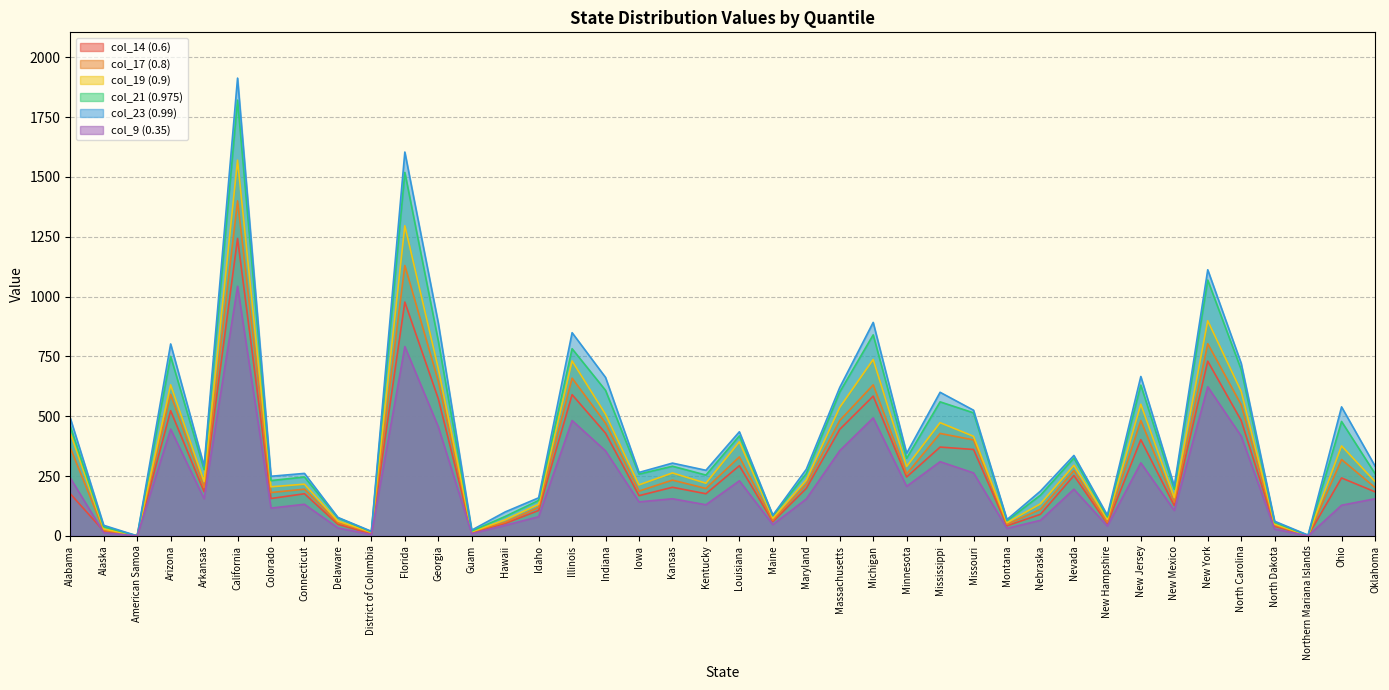

Count the number of data series in this chart.

6